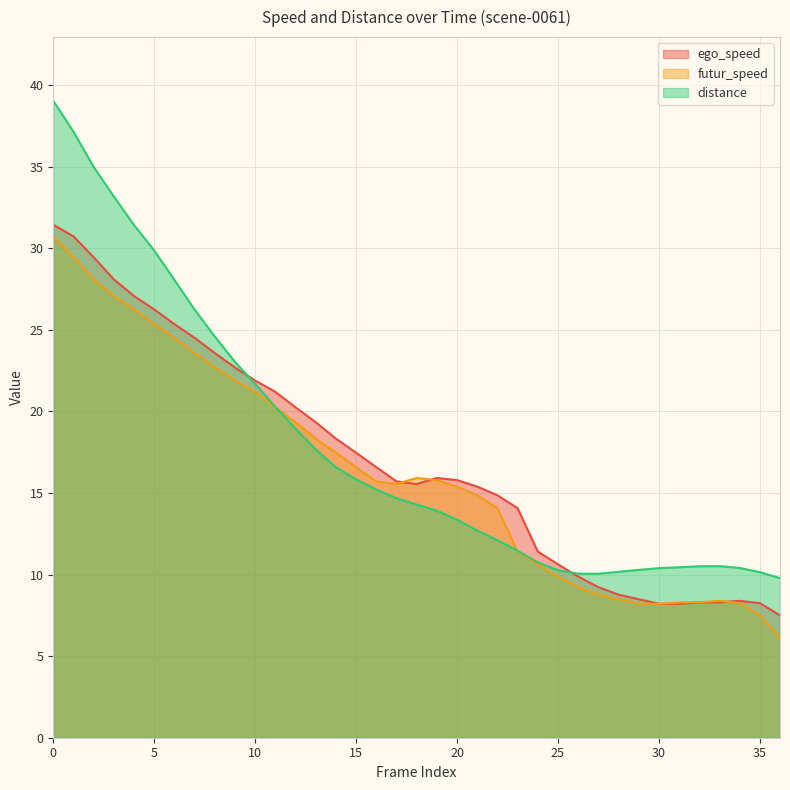

After their last crossing, which series has the higher values: distance or ego_speed?

distance